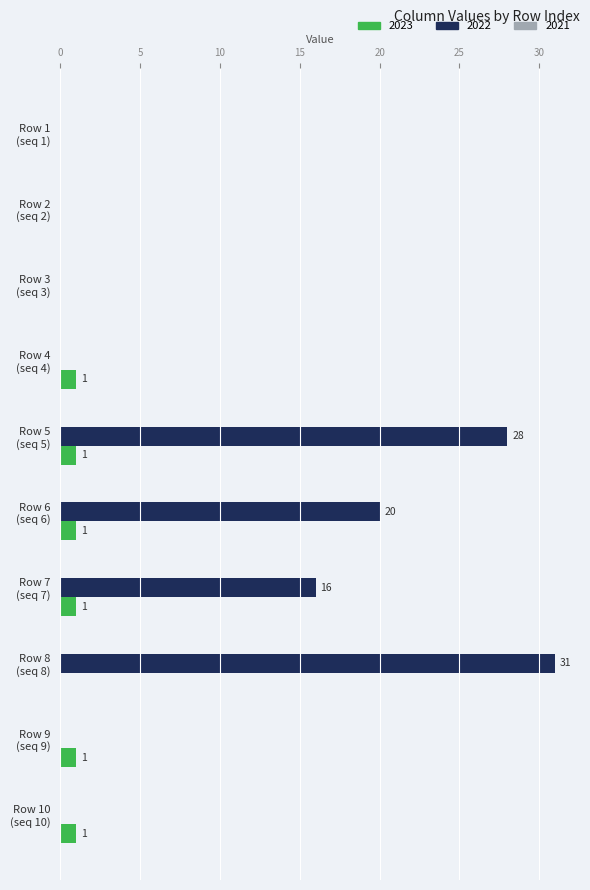

Which series has the largest total across all categories?

2022